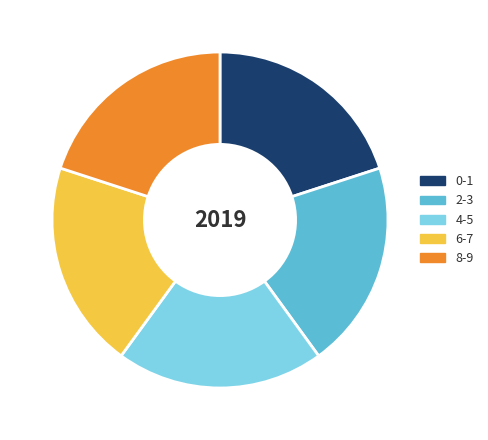

Approximately how many times larger is the value at 6-7 compared to 8-9?

1.0